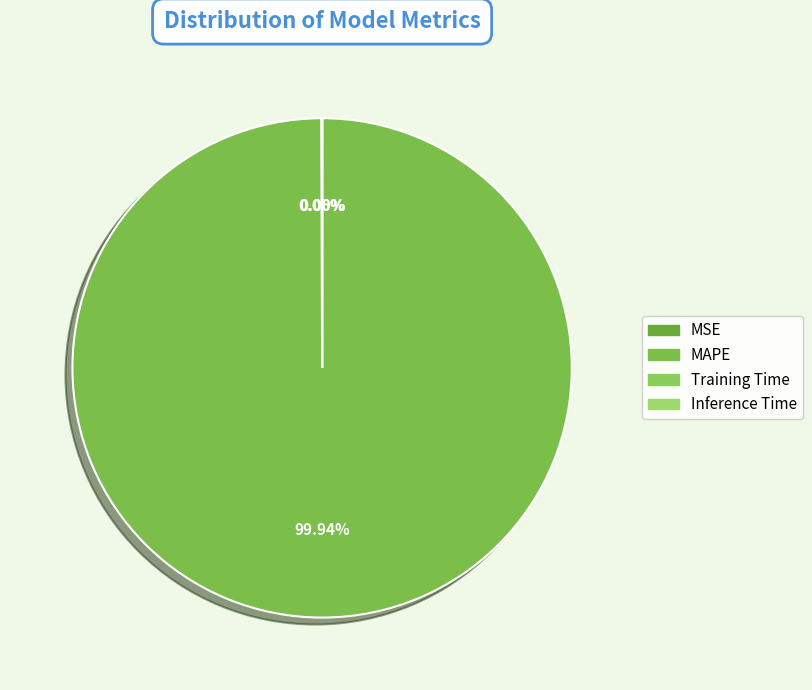

Combined, do MSE and Inference Time account for over 50%?

No